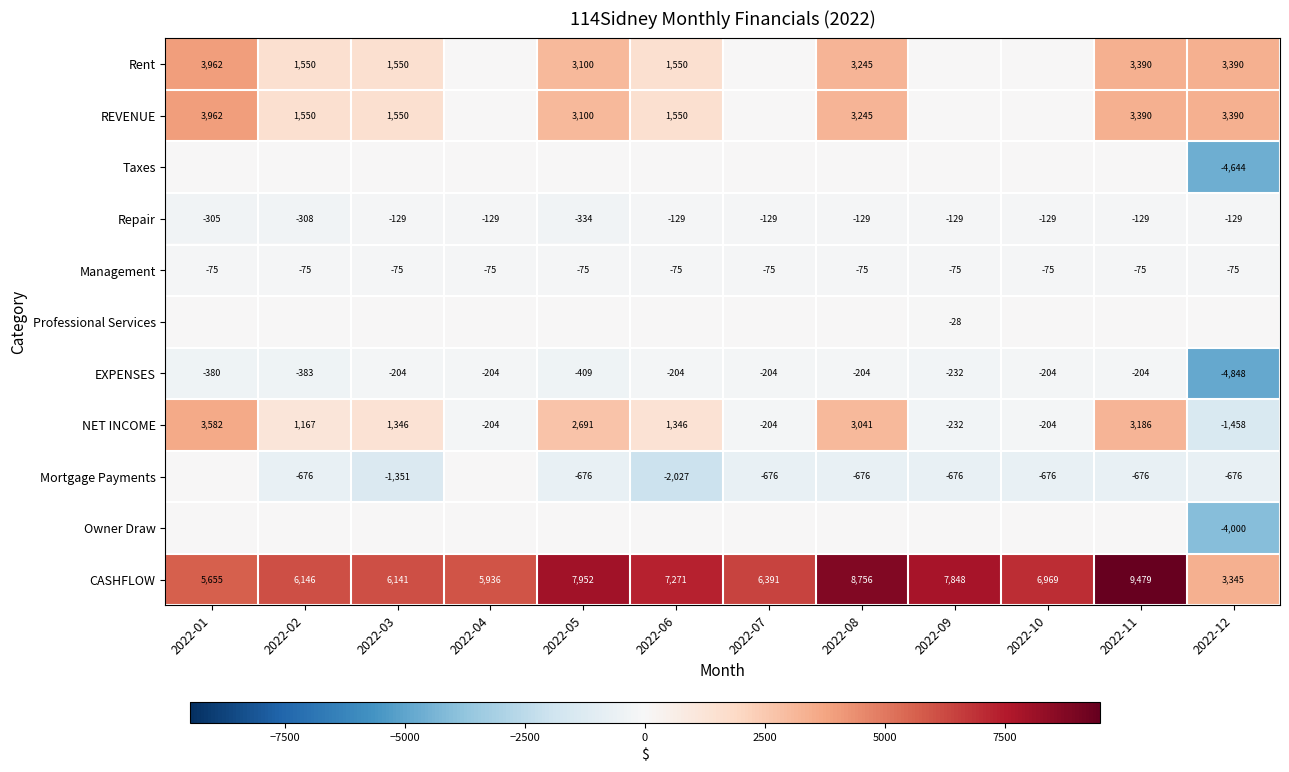

What is the spread (max minus min) of values at 2022-05?

8627.3